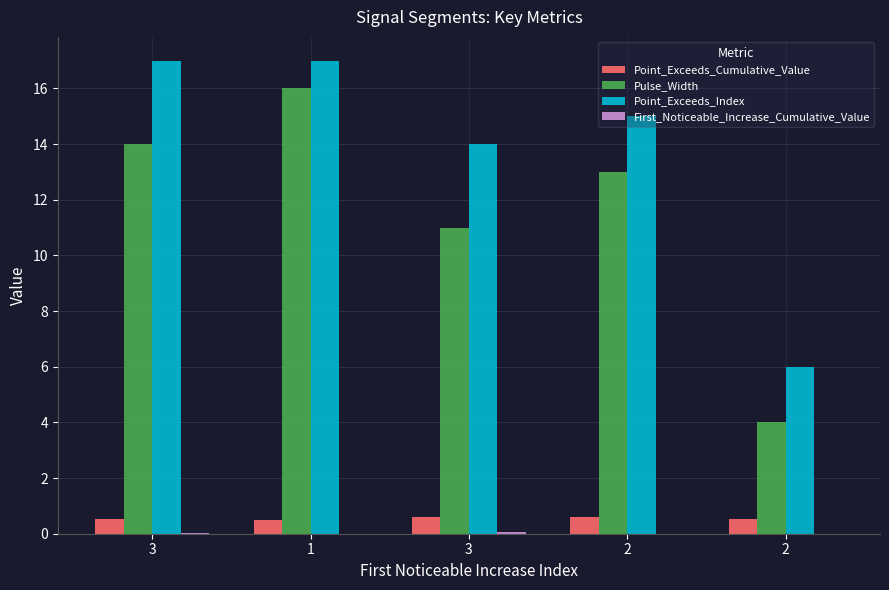

The Pulse_Width series shows 3.7 at 3. True or false?

False